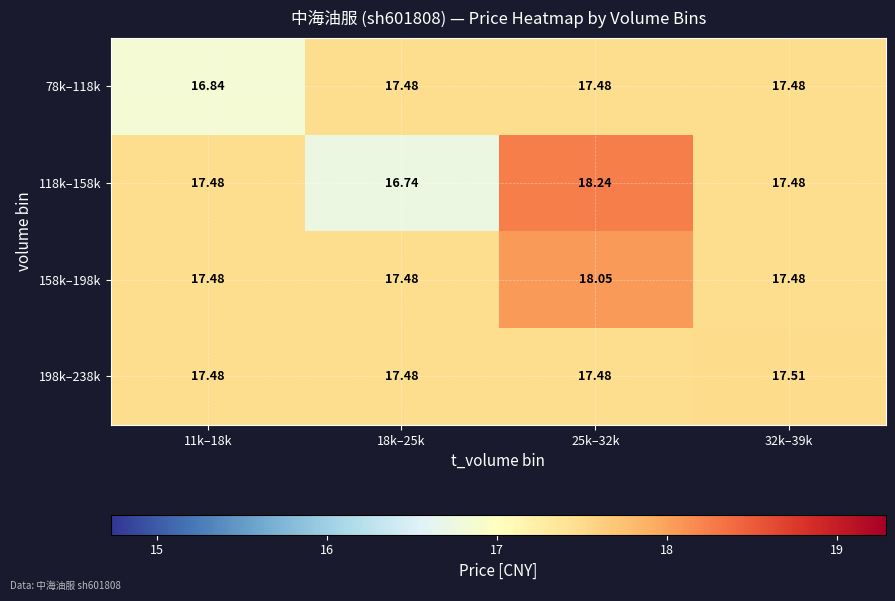

Count the number of data series in this chart.

4